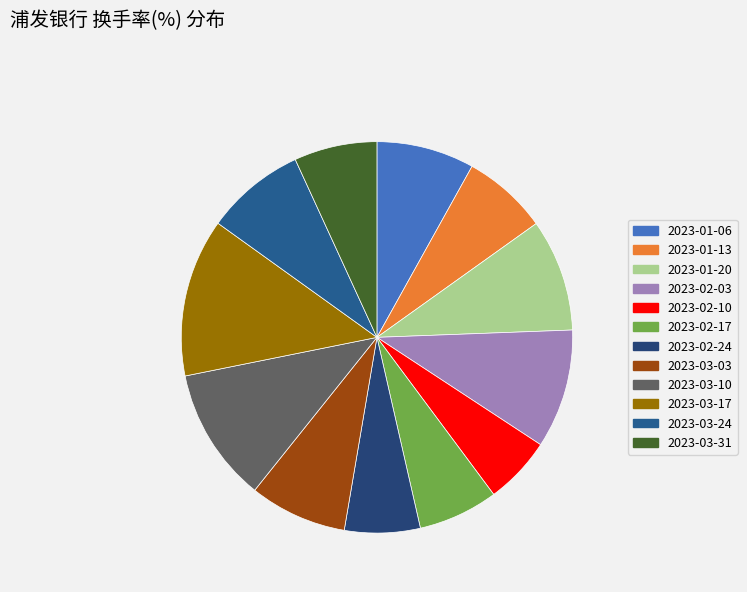

Does any single category account for the majority?

No